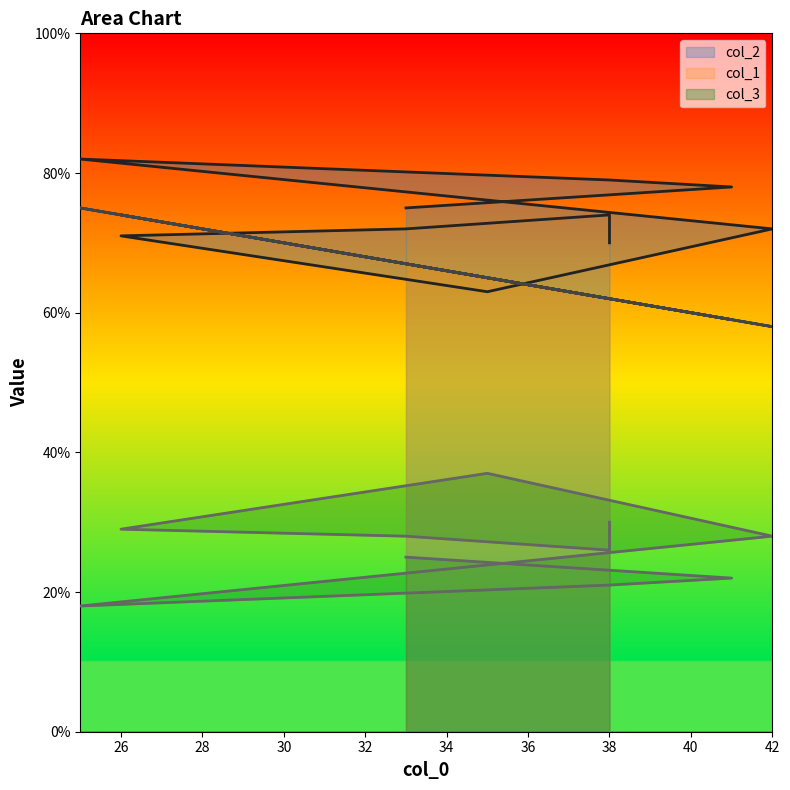

What are all the series names shown in the legend?

col_2, col_3, col_1